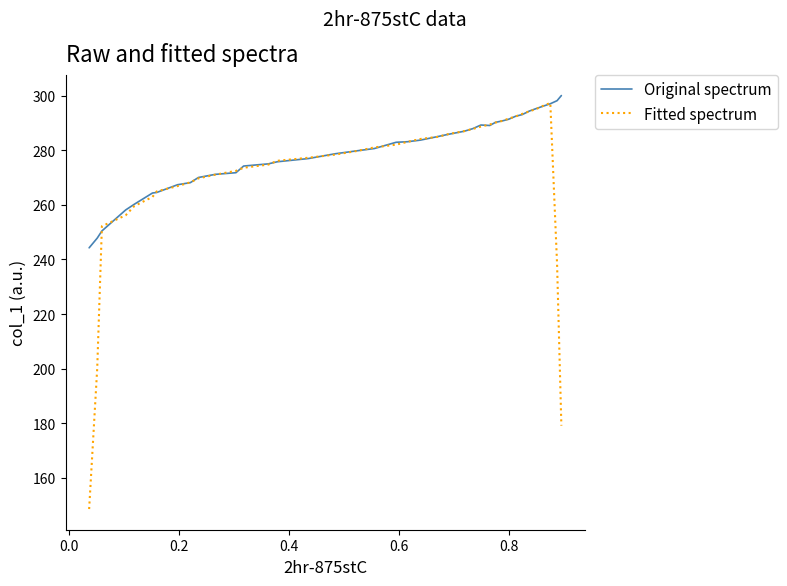

What is the average value of the Original spectrum series?

279.3